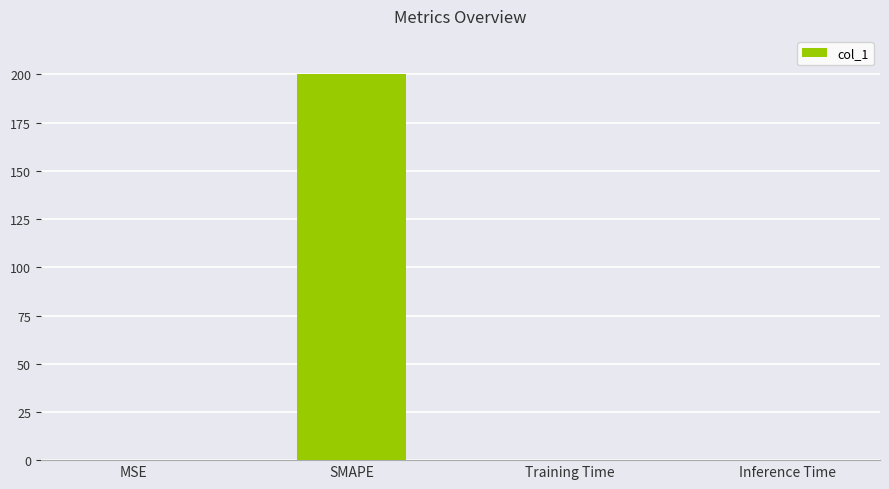

Which has a higher value, Inference Time or SMAPE?

SMAPE